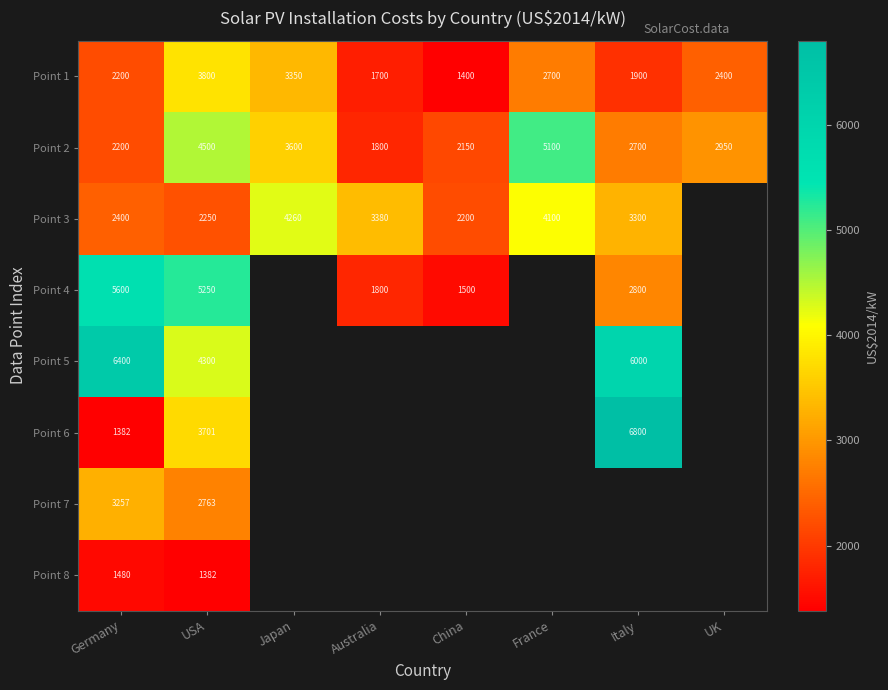

Which has a higher value, UK or Italy?

UK